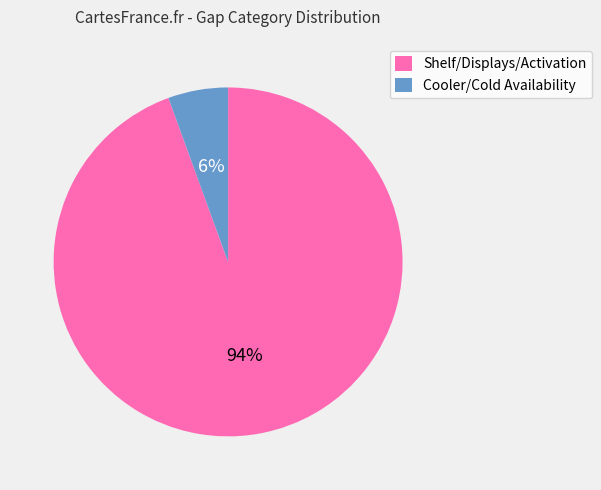

Is there any slice that represents more than half of the pie?

Yes